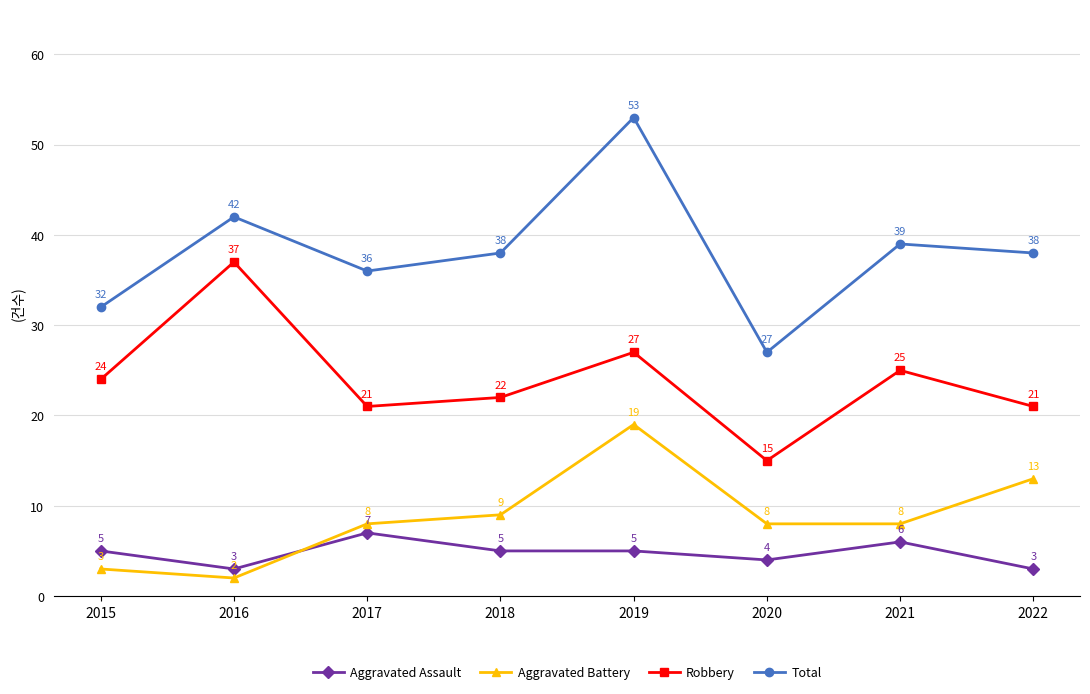

What is the difference between the second highest and minimum values in the Total series?

15